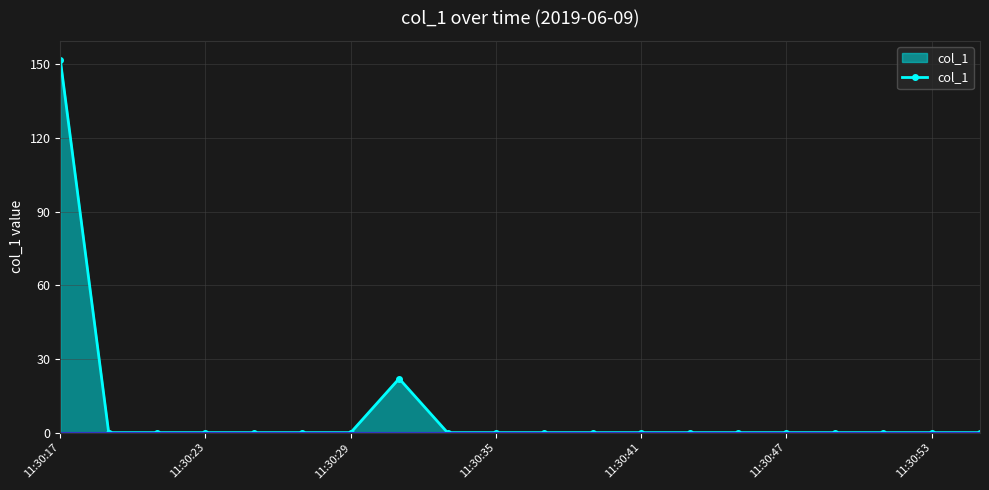

What is the greatest value displayed?

151.9